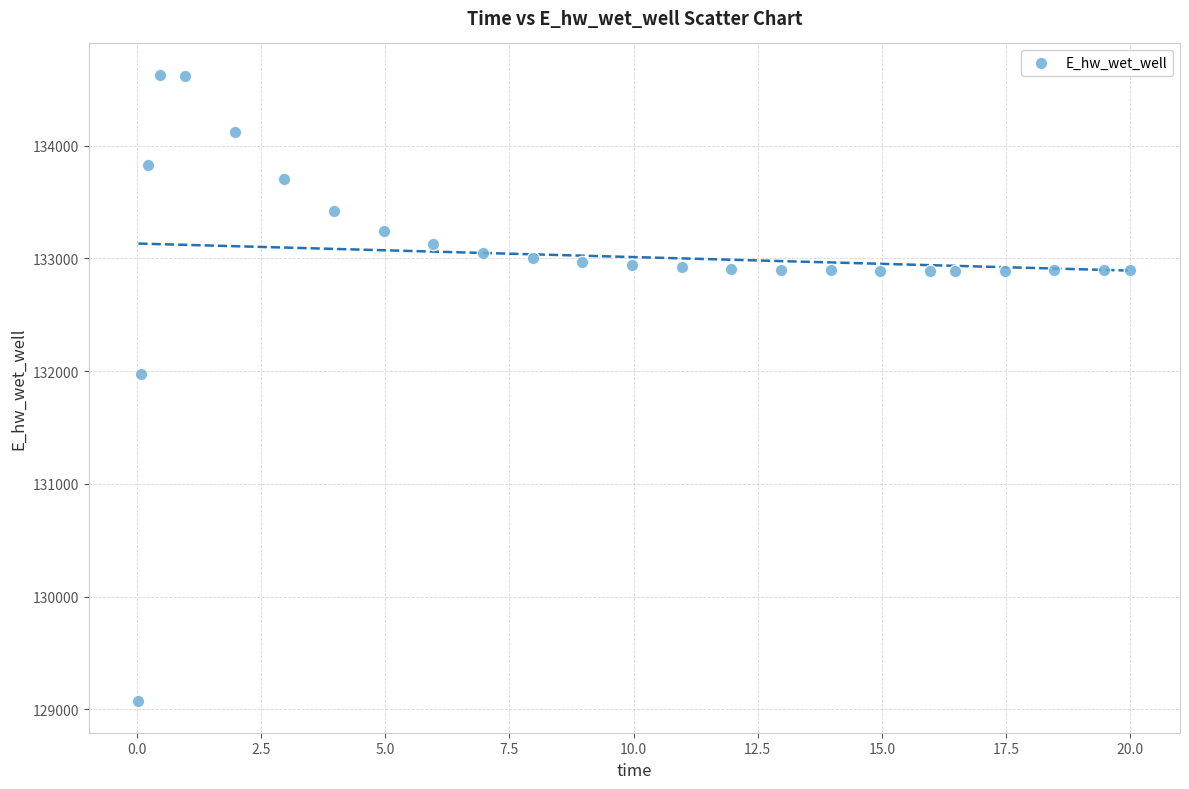

What Y value in the scatter plot is closest to 131849?

131970.3